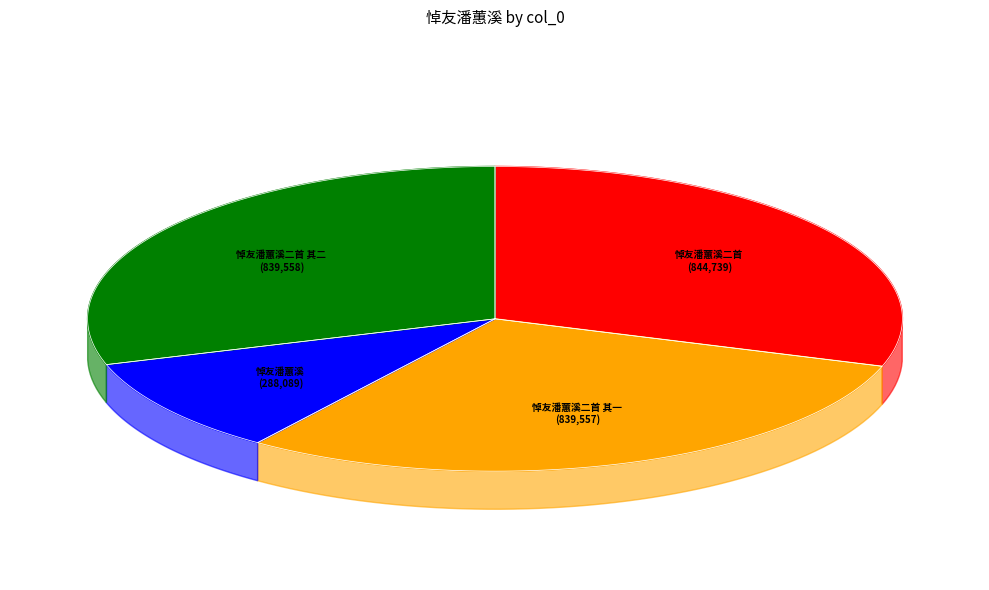

Does 悼友潘蕙溪二首 其二 account for over 50% of the chart?

No